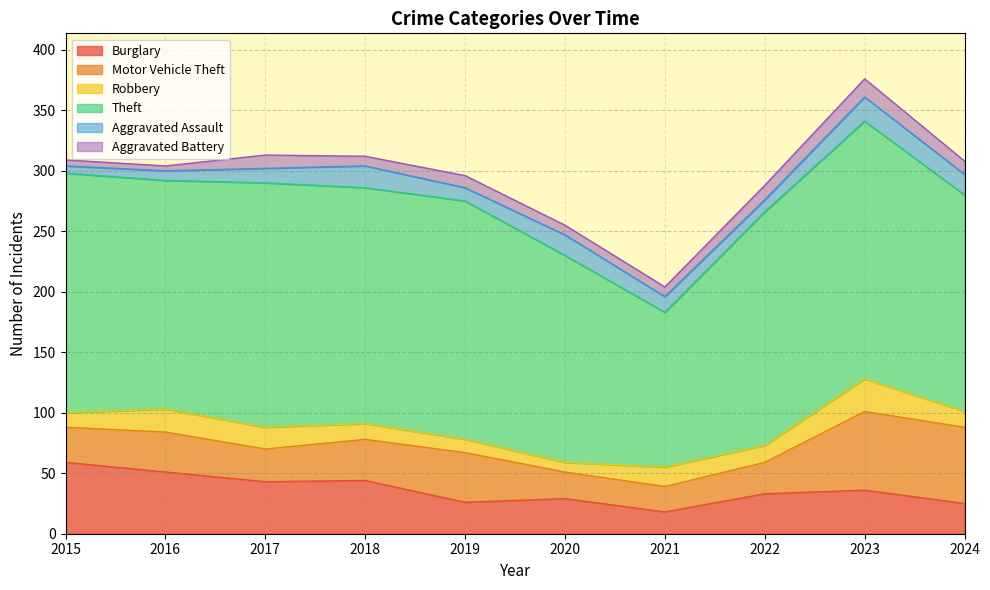

What is the difference between the highest and lowest values at 2023?

198